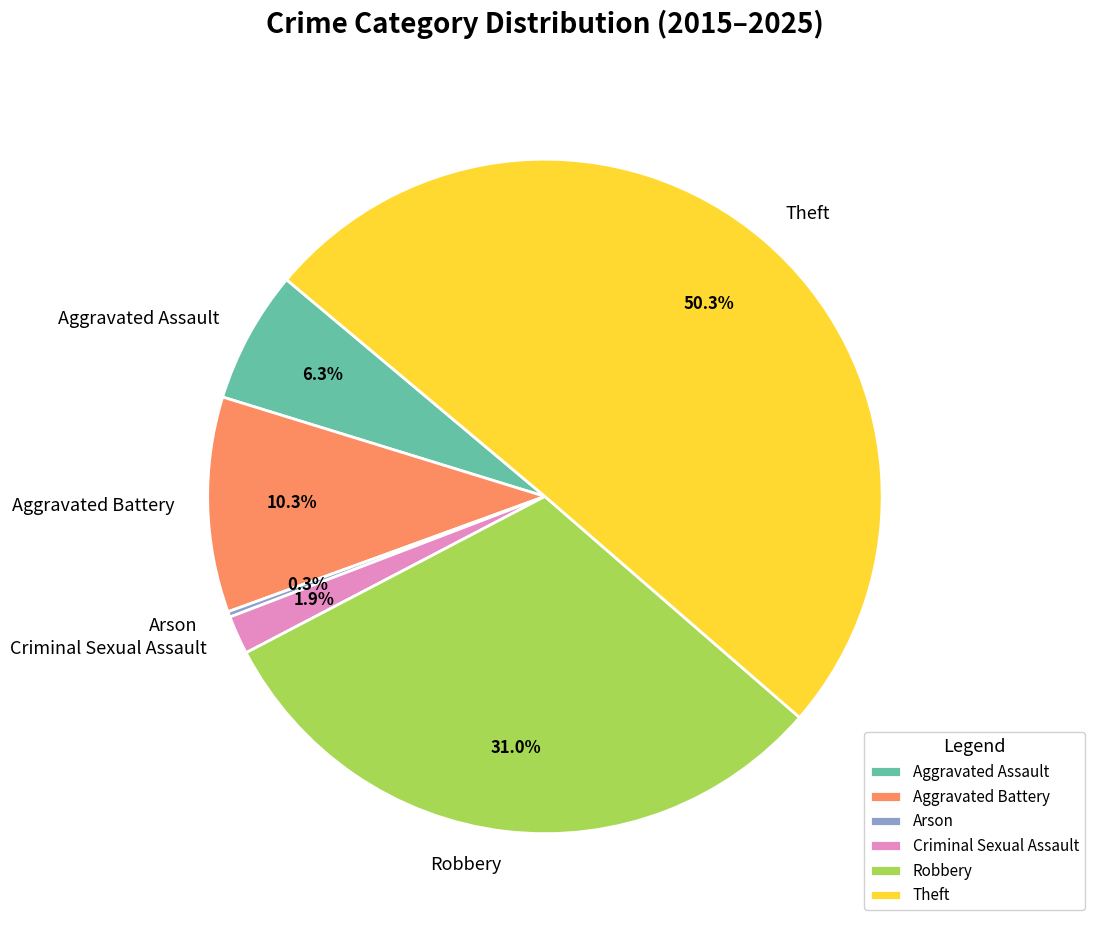

Which category has the biggest portion of the pie?

Theft